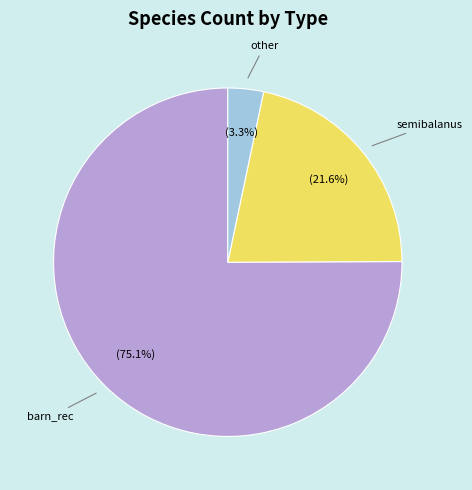

Between barn_rec and other, which is larger?

barn_rec